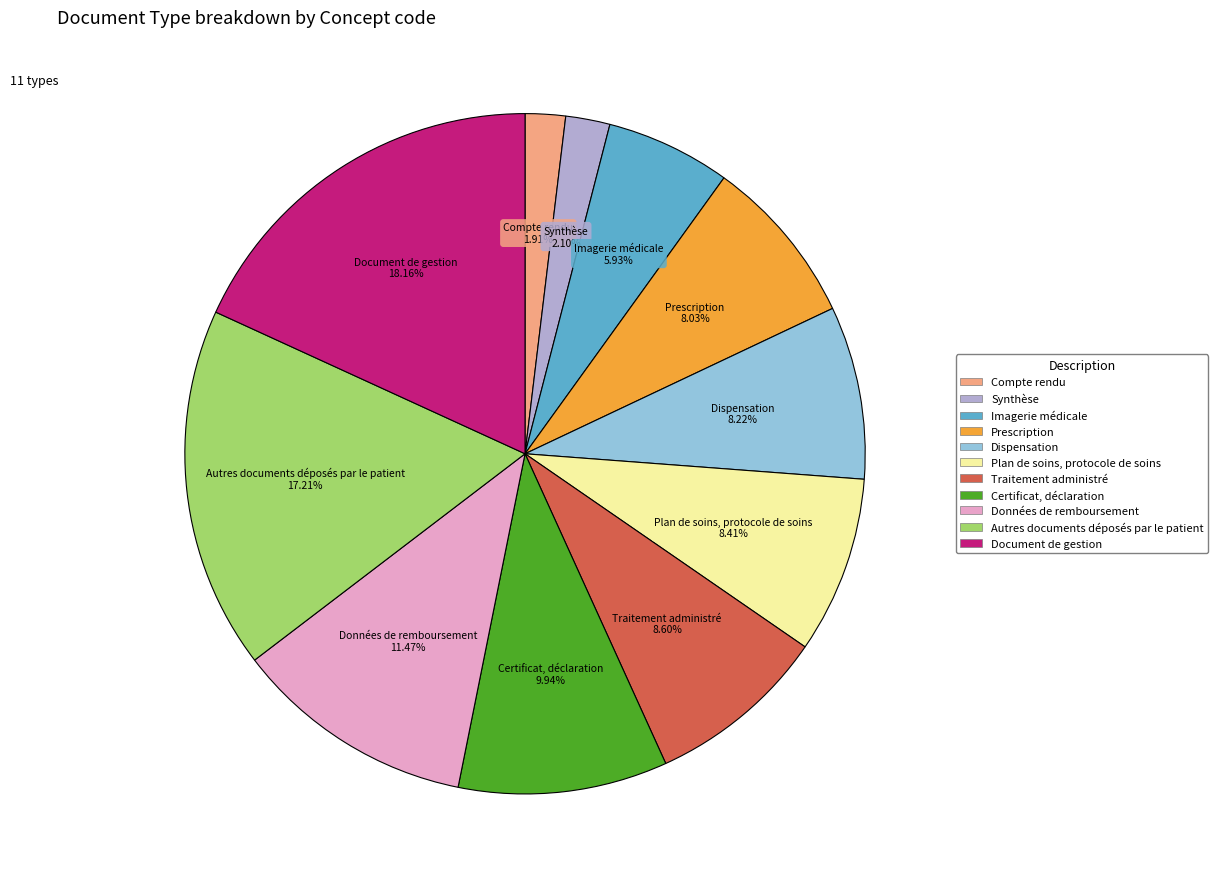

True or false: Autres documents déposés par le patient accounts for 17% of the total.

True